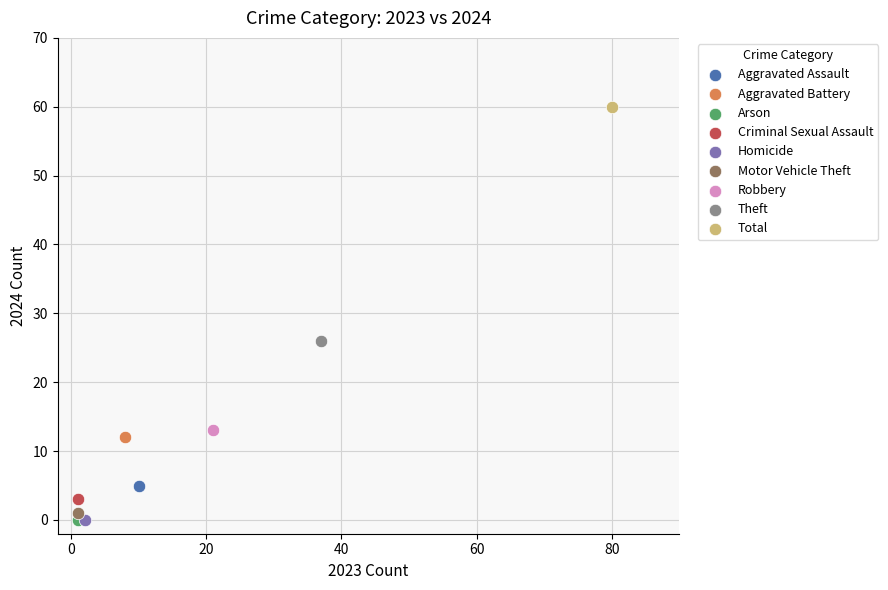

What are all the series names shown in the legend?

Aggravated Assault, Aggravated Battery, Arson, Criminal Sexual Assault, Homicide, Motor Vehicle Theft, Robbery, Theft, Total